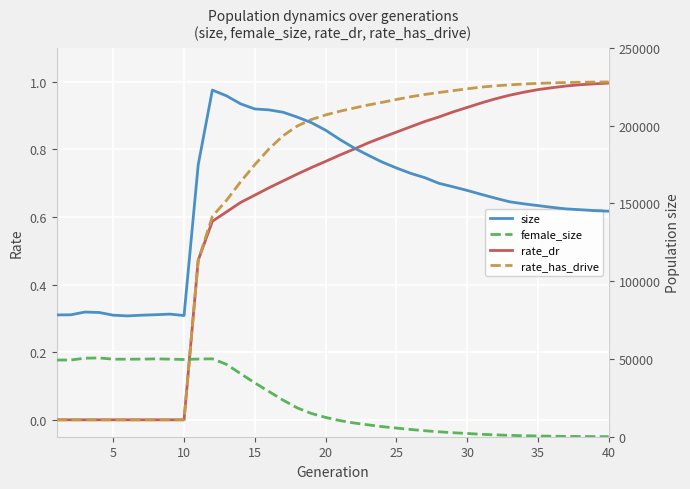

At how many categories does at least one series exceed 25020?

40